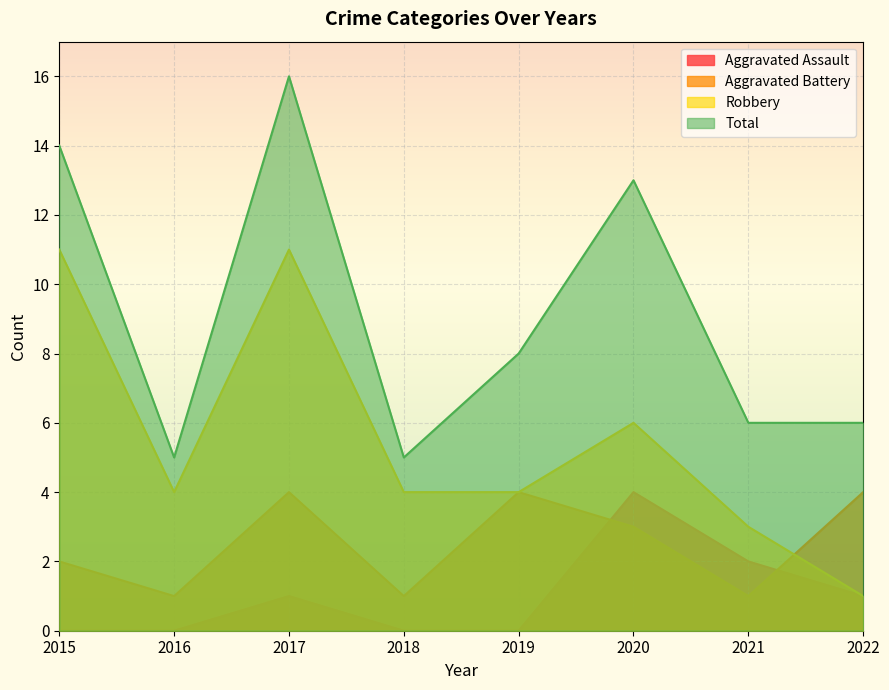

How many values in the Robbery series exceed 4?

3